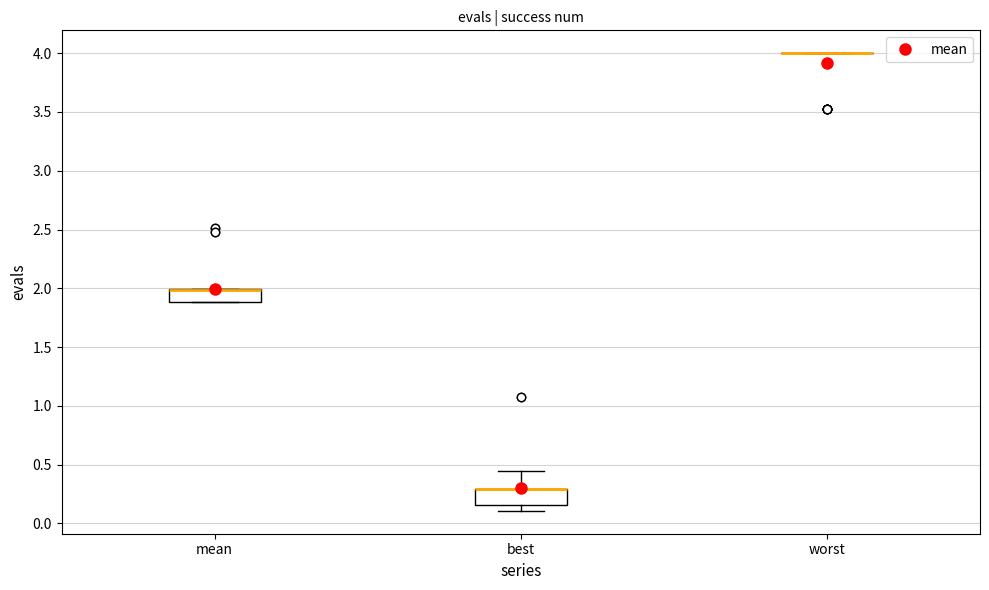

Where is the upper edge of the box for mean on the y-axis? The values are not printed on the chart, so give them approximately, as read against the axis.

2.00